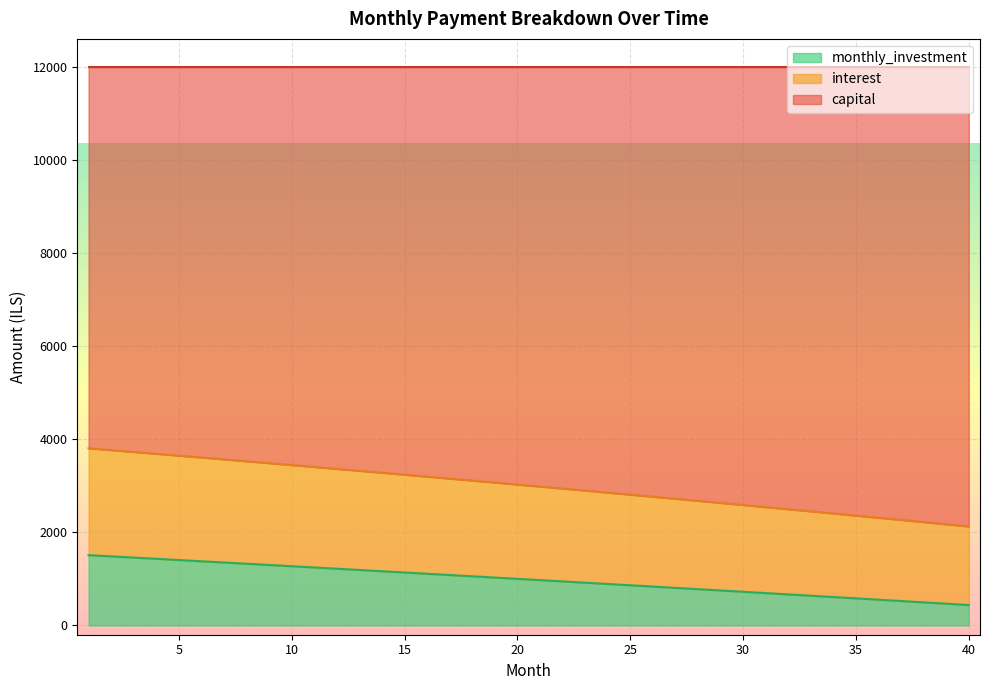

True or false: capital and interest cross at least once.

False